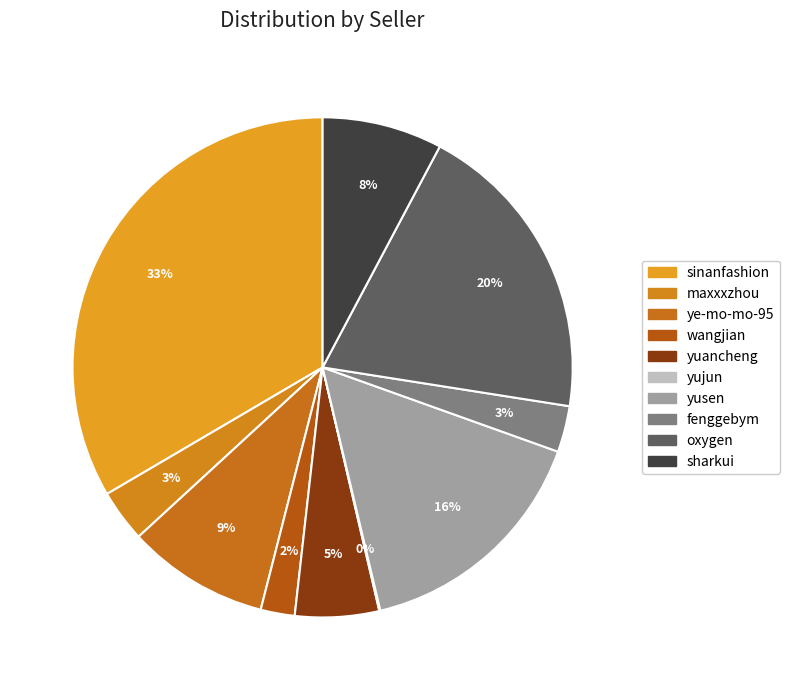

What is the smallest slice in the pie chart?

yujun